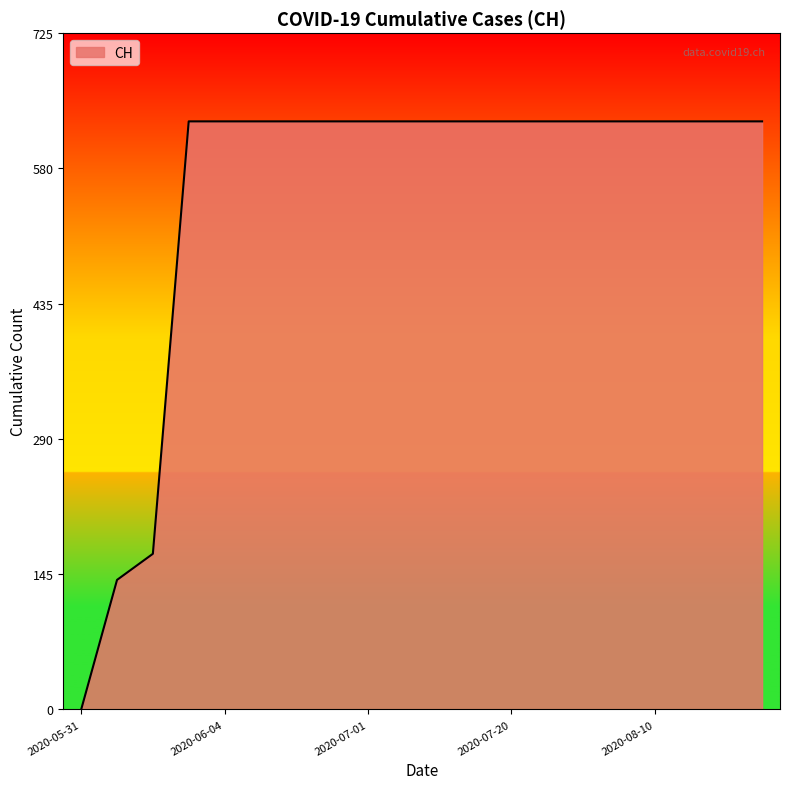

What is the difference between the maximum and minimum values?

631